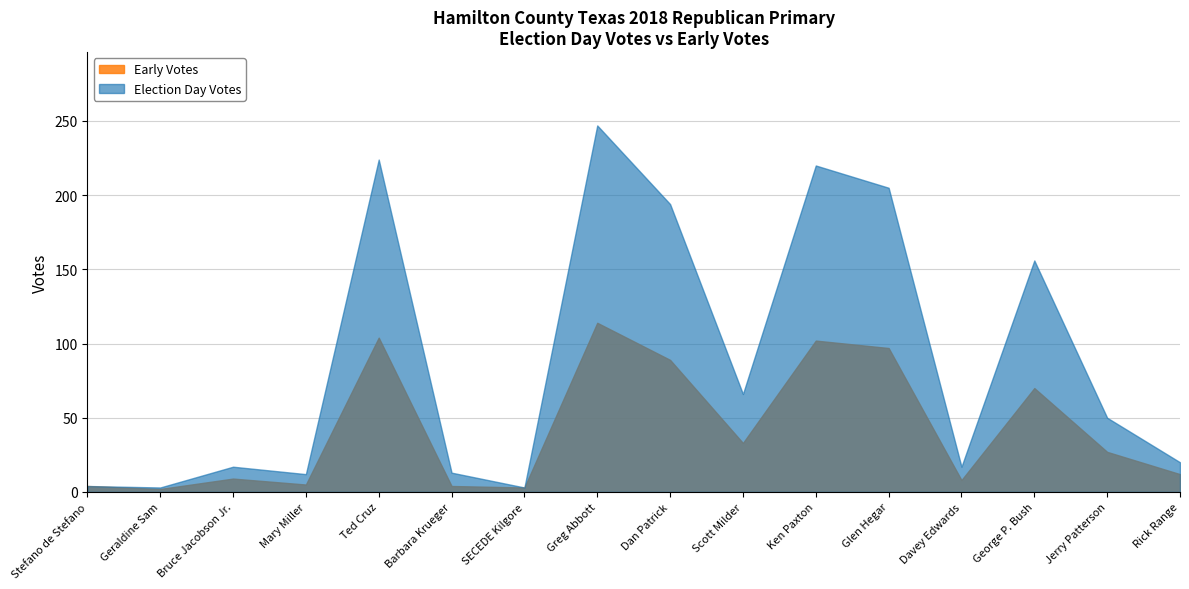

Which series changed the most between George P. Bush and Jerry Patterson?

Election Day Votes